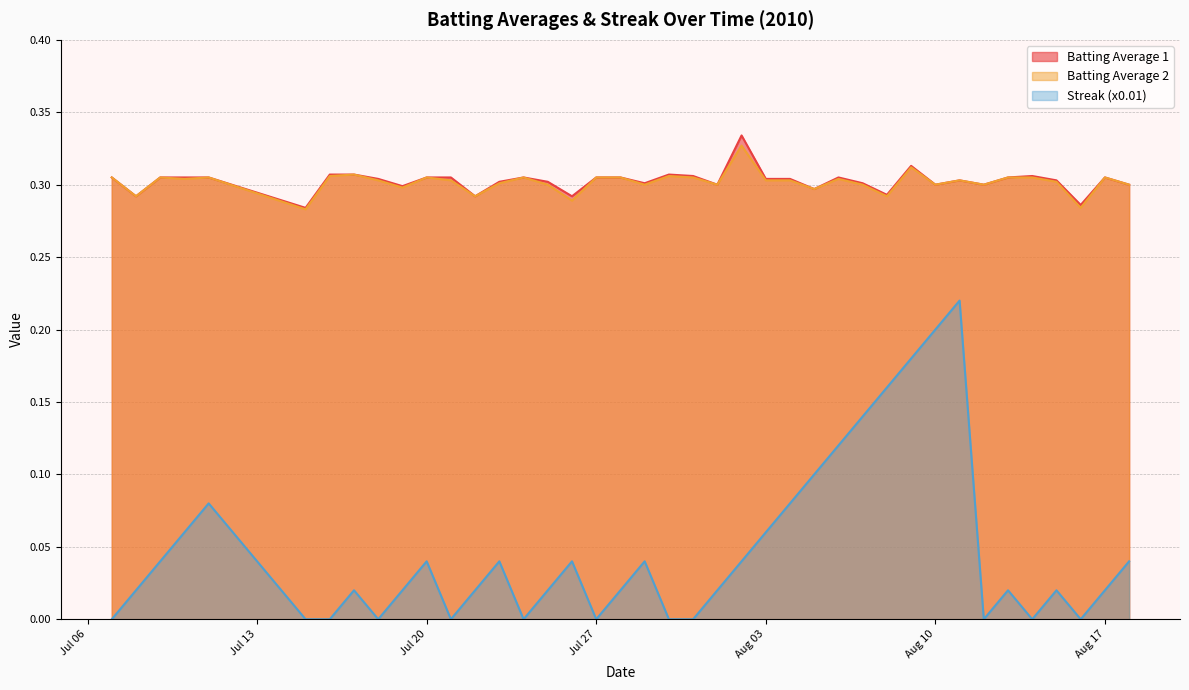

True or false: Streak (x0.01) and Batting Average 2 intersect in this chart.

False